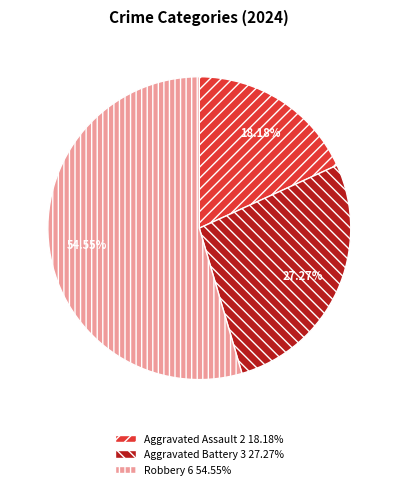

What is the smallest slice in the pie chart?

Aggravated Assault